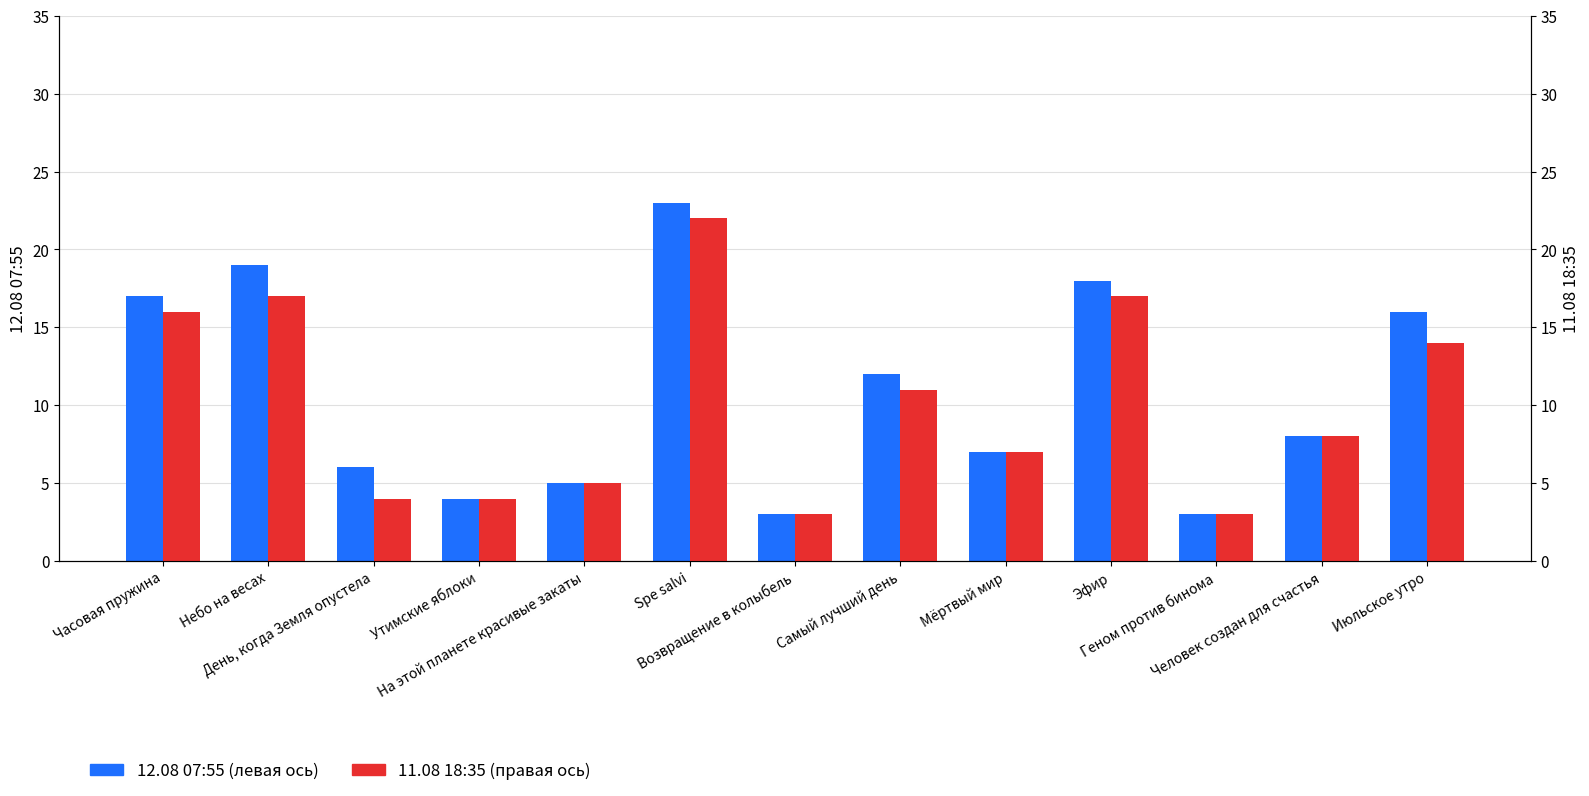

Count the number of categories in the chart.

13